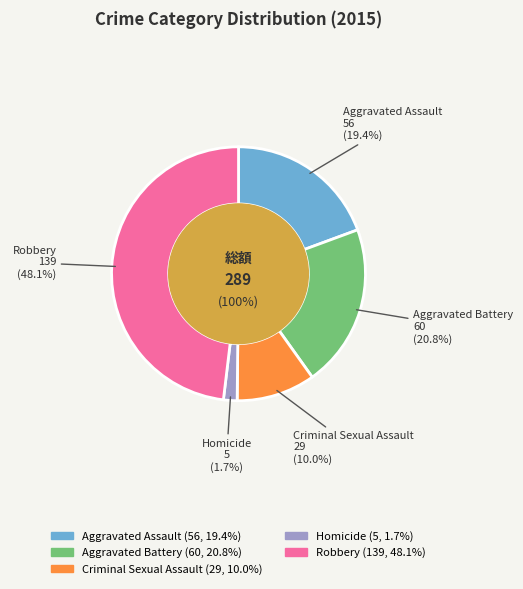

True or false: Aggravated Battery accounts for 21% of the total.

True